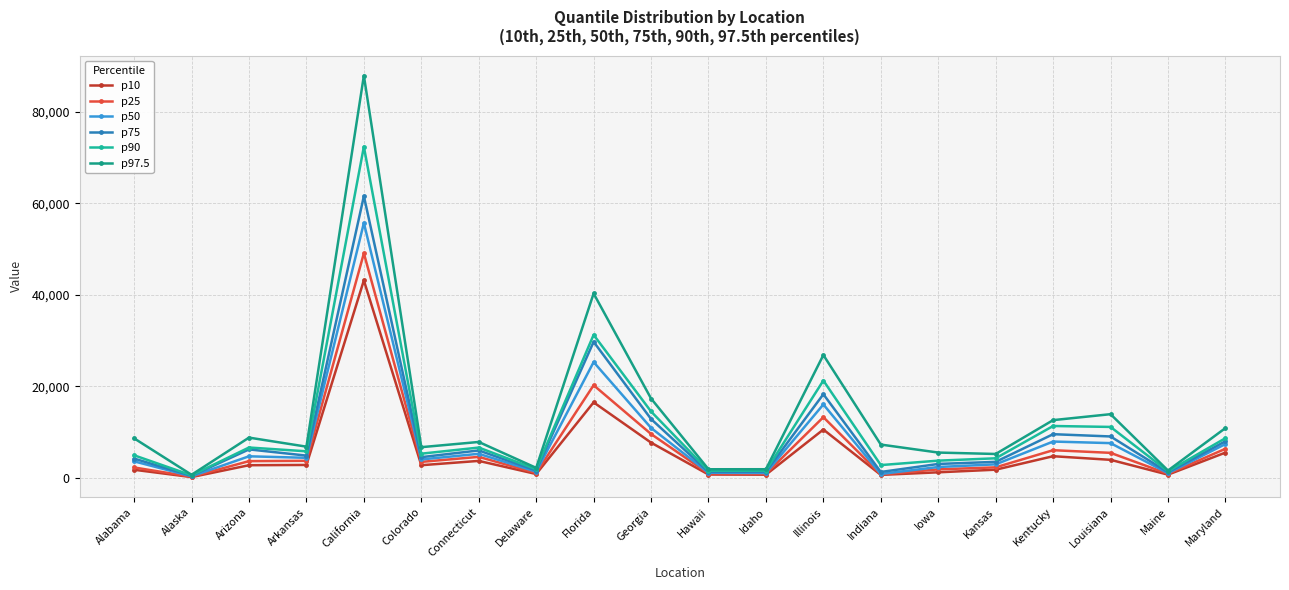

What is the sum of all p50 values?

163907